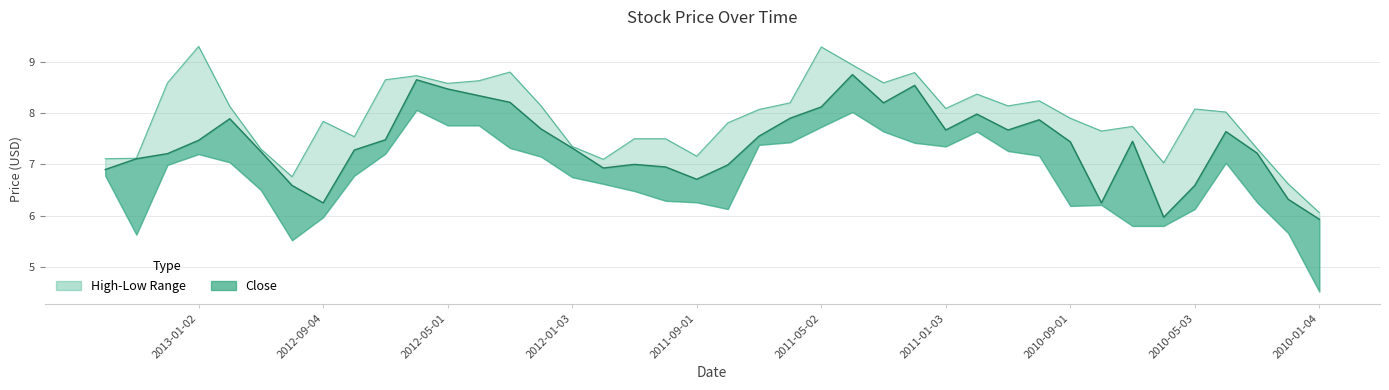

Where is the first local minimum for Low?

2013-03-01